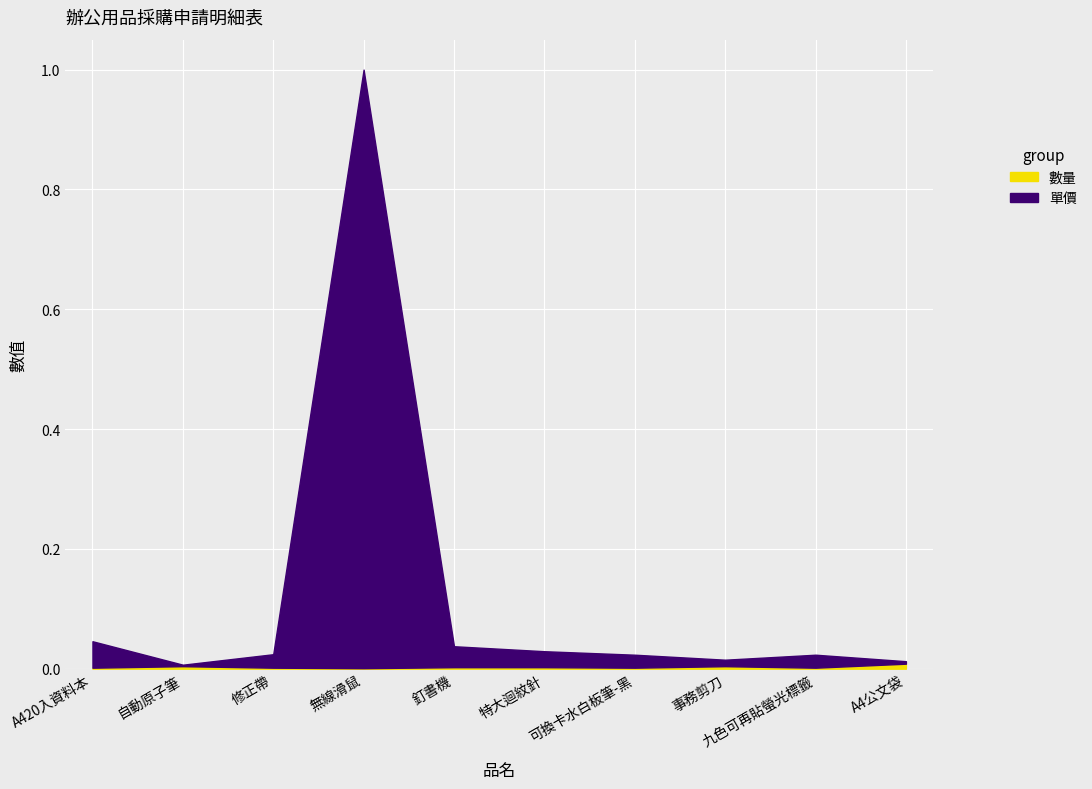

Rank the categories by 單價 value from highest to lowest.

無線滑鼠, A420入資料本, 釘書機, 特大迴紋針, 修正帶, 可換卡水白板筆-黑, 九色可再貼螢光標籤, 事務剪刀, A4公文袋, 自動原子筆